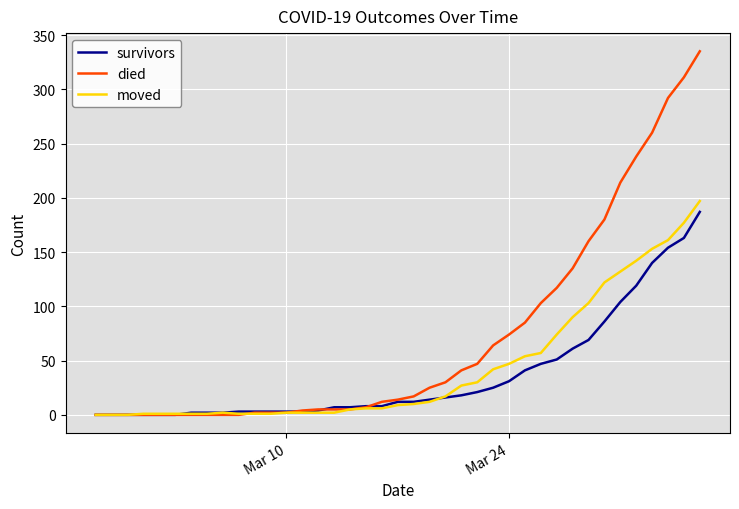

Which series has the largest range (max minus min)?

died